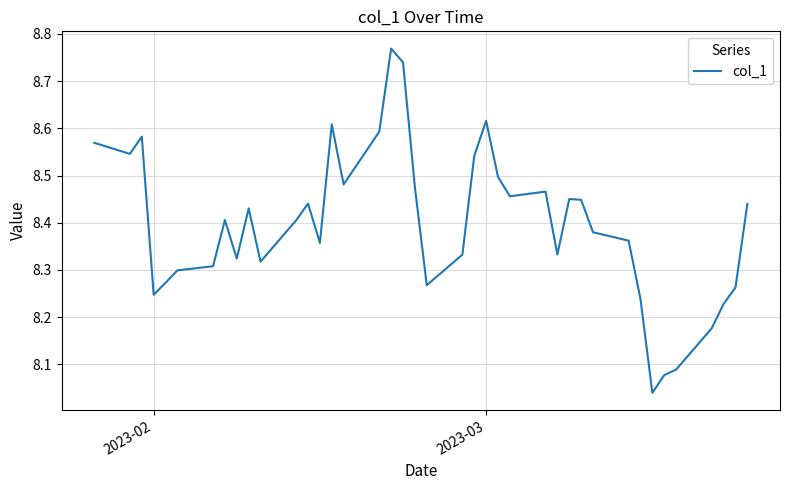

What is the difference between the maximum and minimum values?

0.7